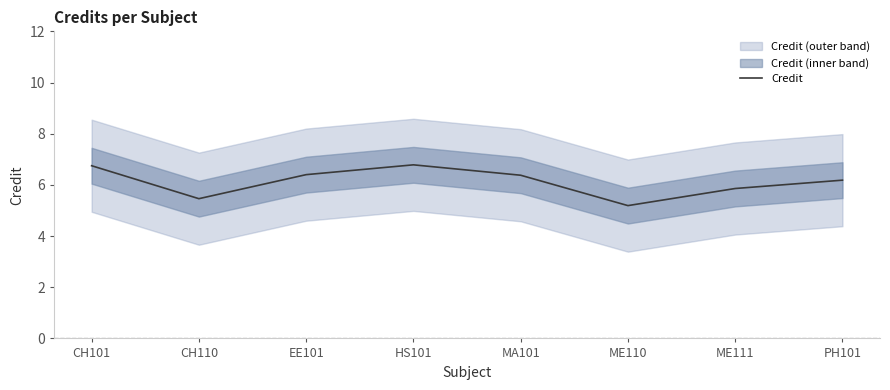

Is this an area chart (filled region under the line)?

No